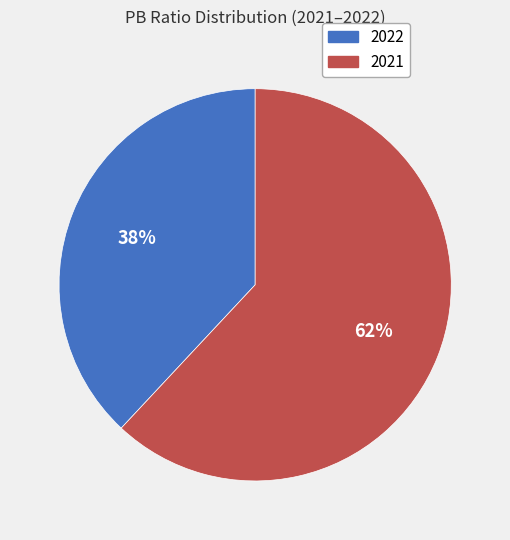

Count the number of slices in the pie.

2